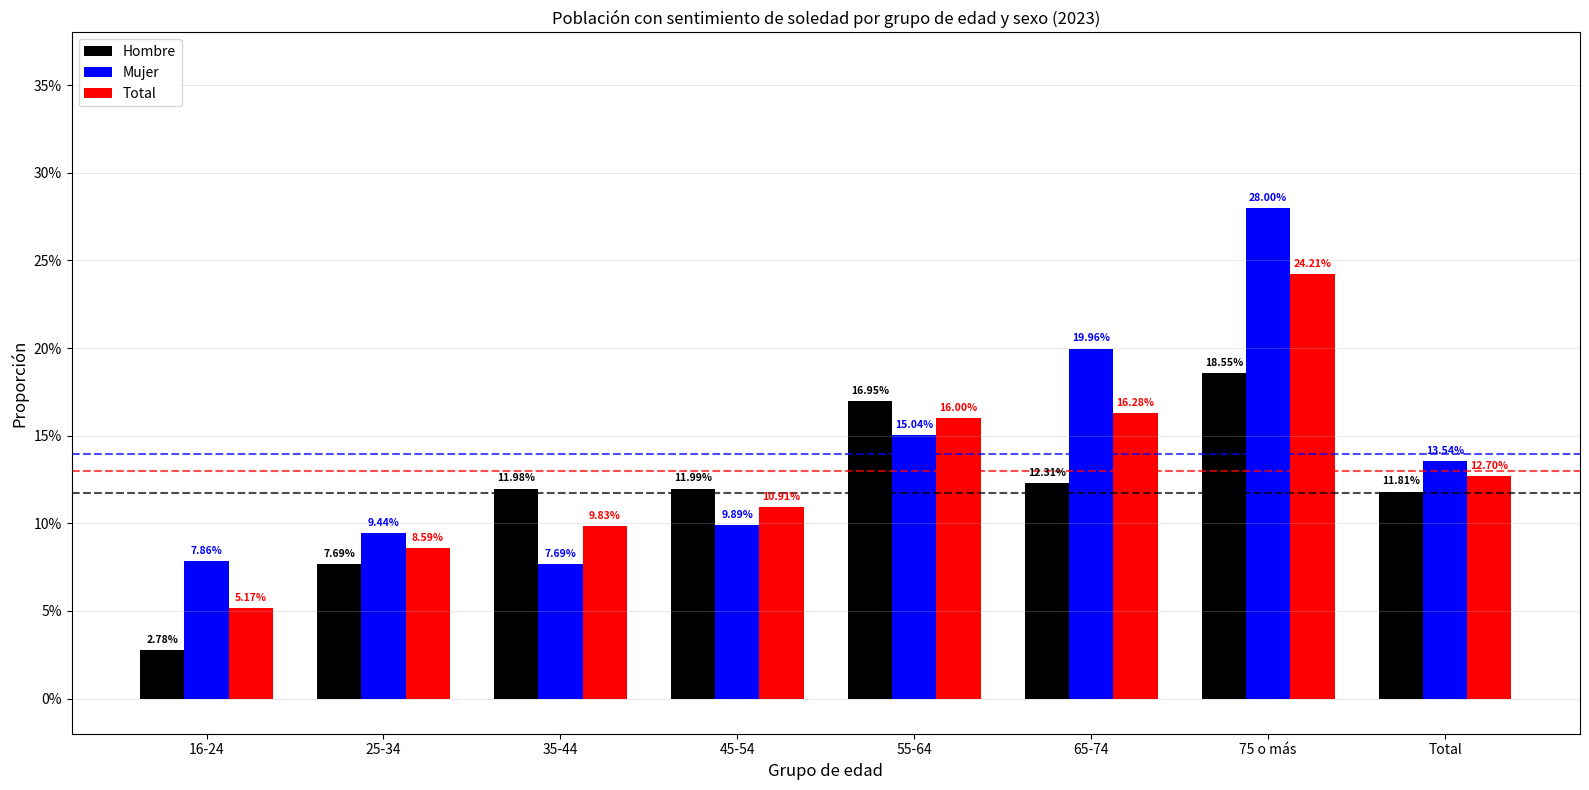

Does the chart contain stacked bars?

No